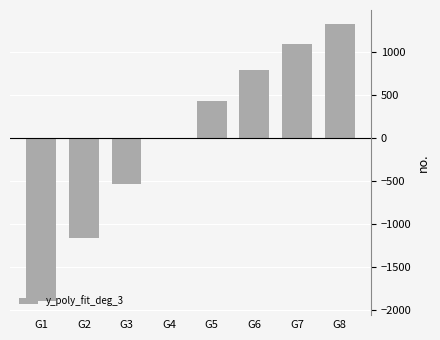

What is the change in value from G6 to G7?

+295.0